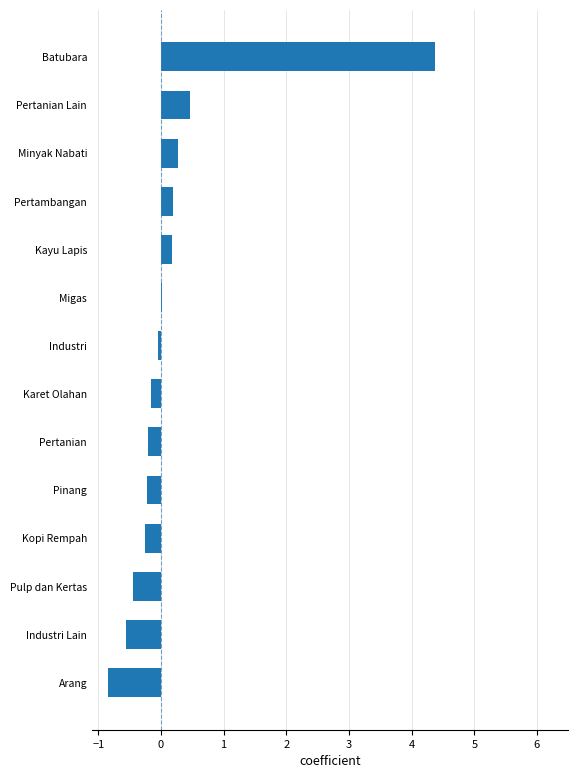

Which label corresponds to the largest value in the chart?

Batubara